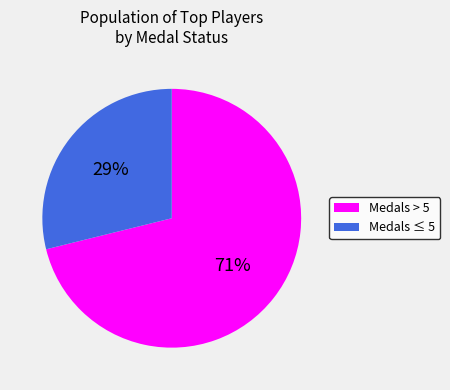

To the nearest percent, what is the average slice percentage?

50%